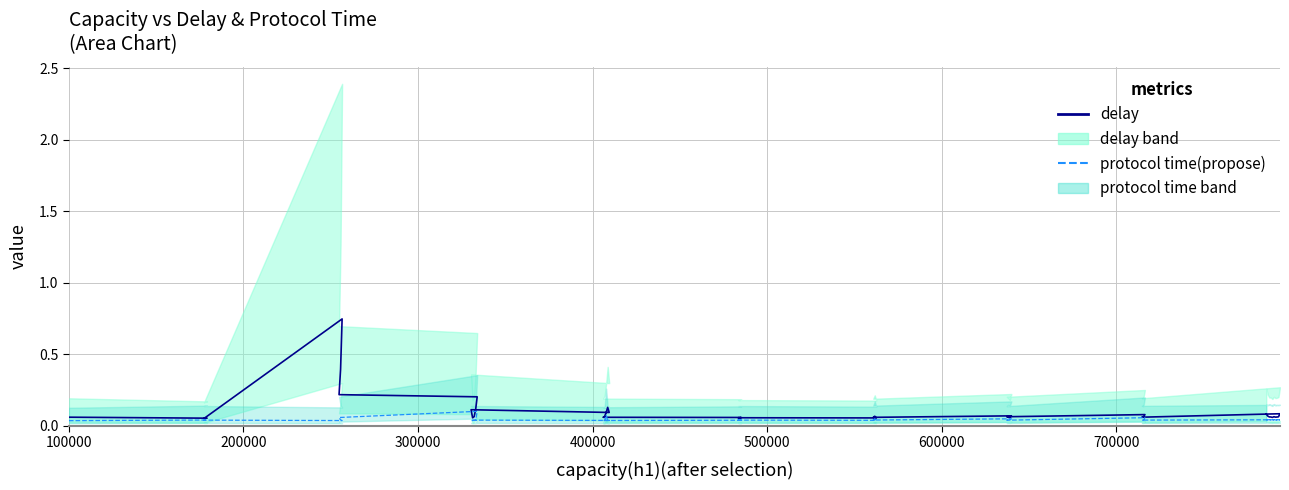

At how many categories does at least one series exceed 0?

40